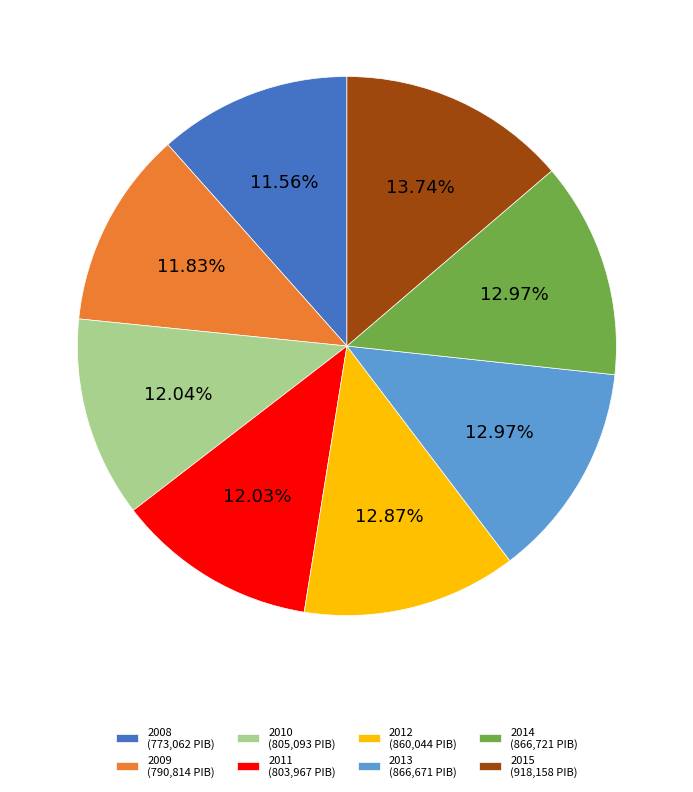

The 2013 slice represents 4% of the pie. True or false?

False